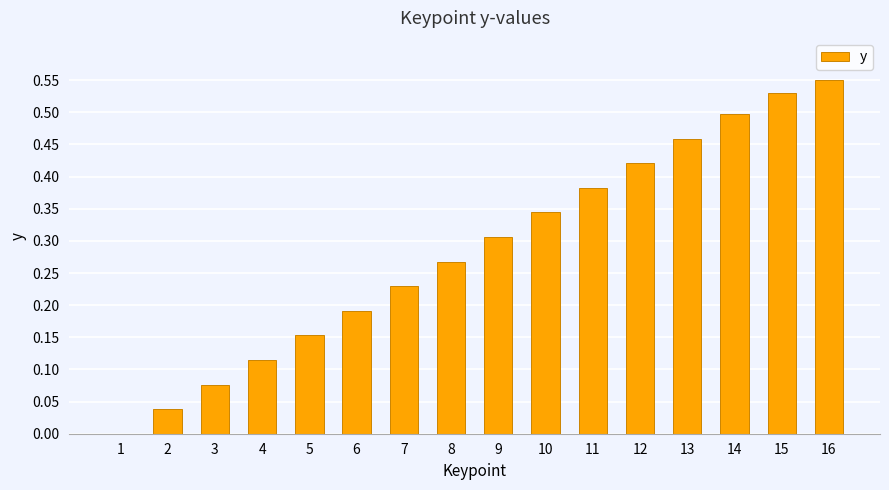

The value at 16 is 0.5. True or false?

True